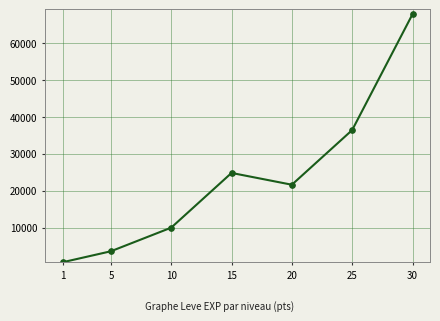

Approximately how many times larger is the value at 5 compared to 10?

0.4